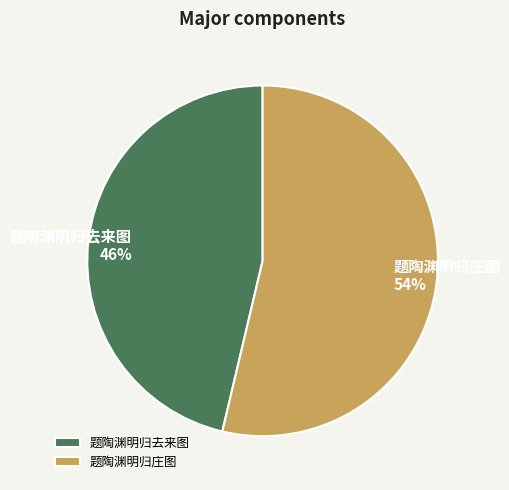

Which category has the smallest portion of the pie?

题陶渊明归去来图